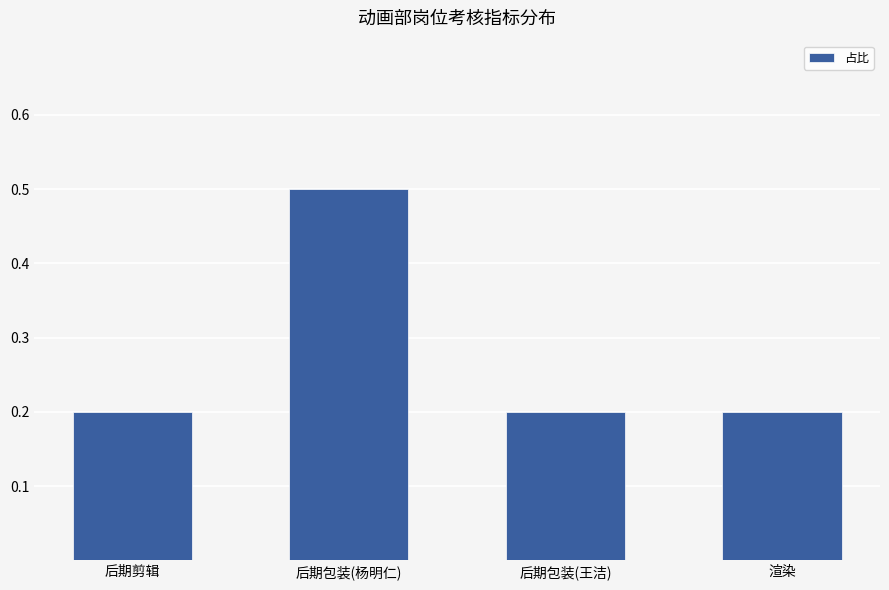

What is the maximum value shown in the chart?

0.5